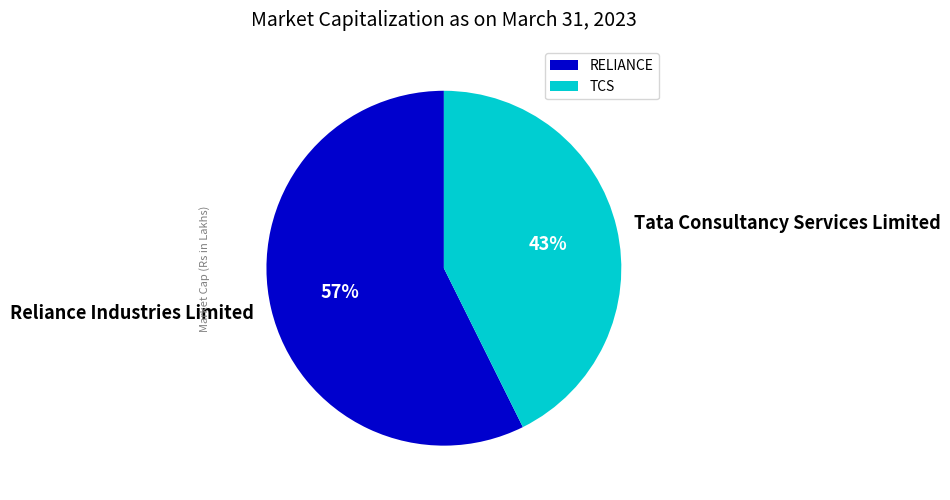

Is there a majority slice in this chart?

Yes